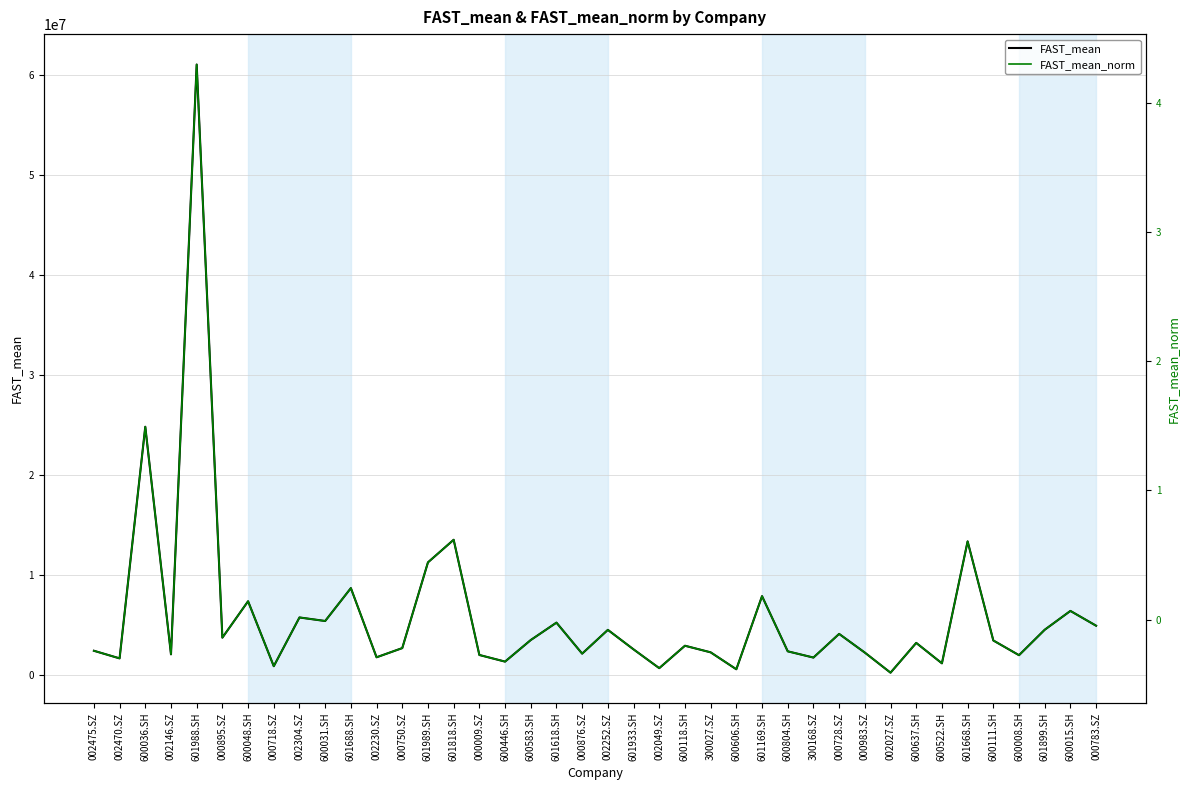

What is the greatest value displayed?

61009817.7